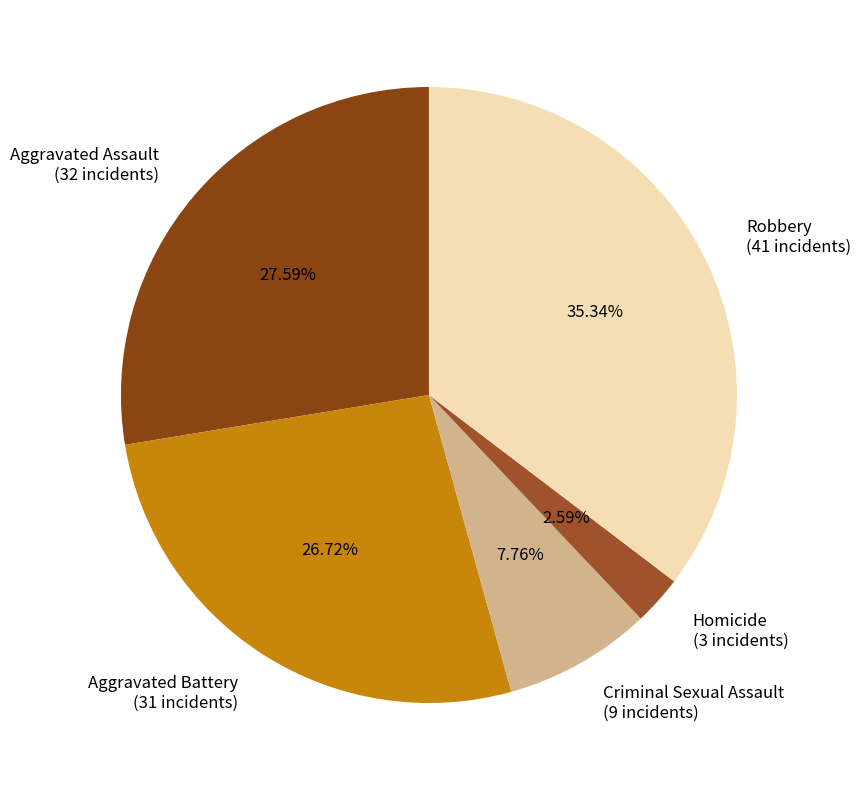

To the nearest percent, what portion does Aggravated Assault represent?

28%